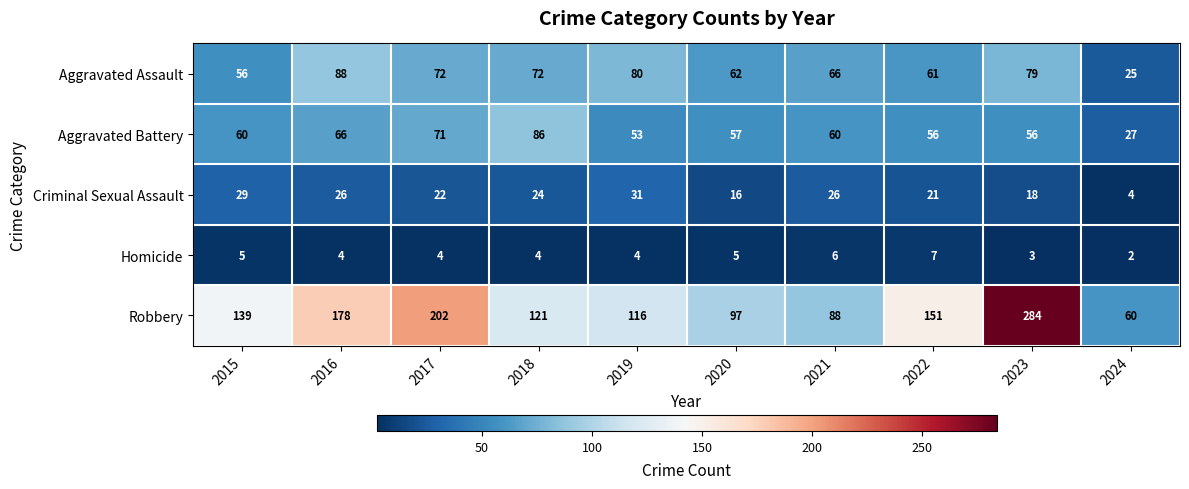

Is it true that Criminal Sexual Assault equals 26 at 2021?

True